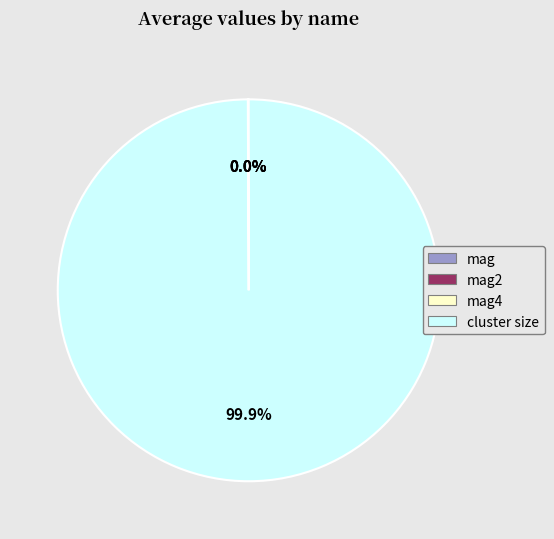

Is there a majority slice in this chart?

Yes